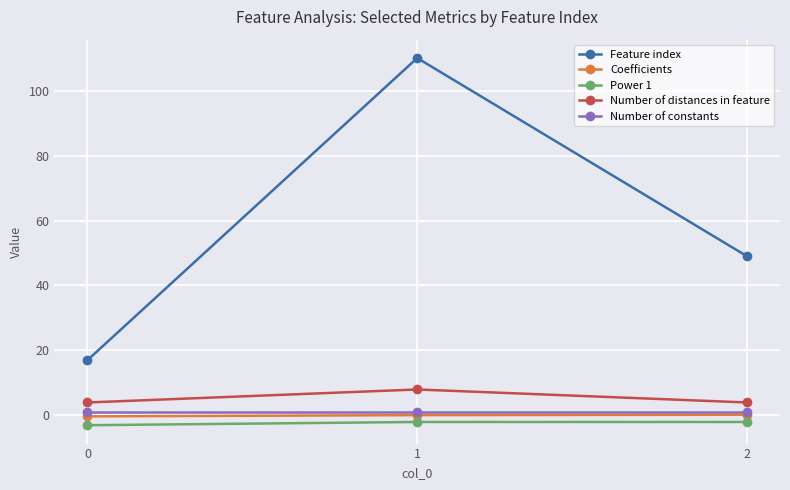

Which series has the widest spread of values?

Feature index